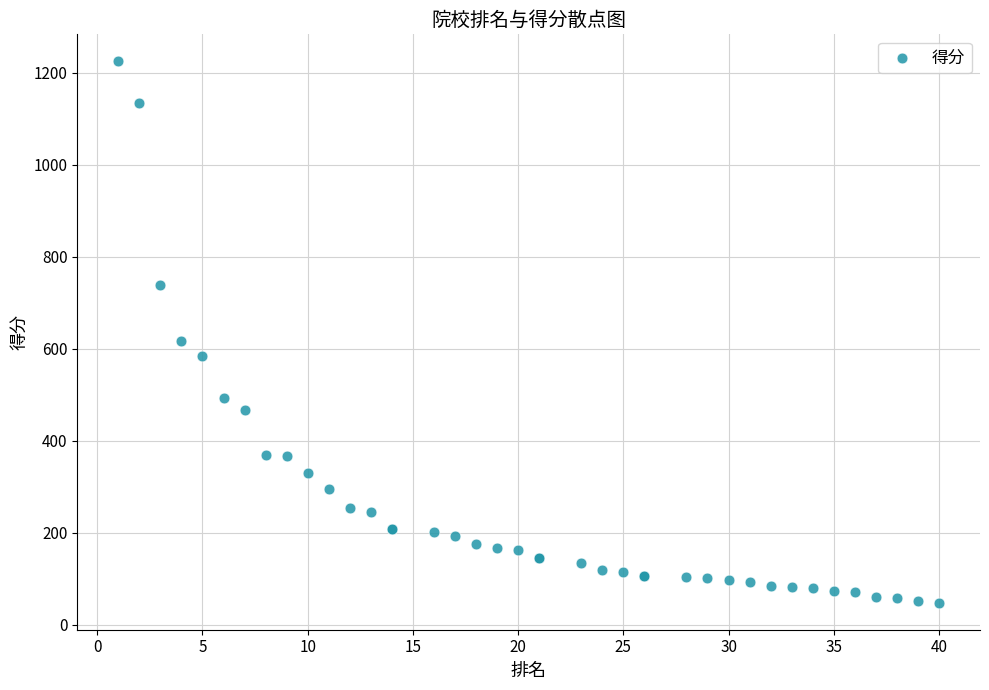

What Y value in the scatter plot is closest to 636?

617